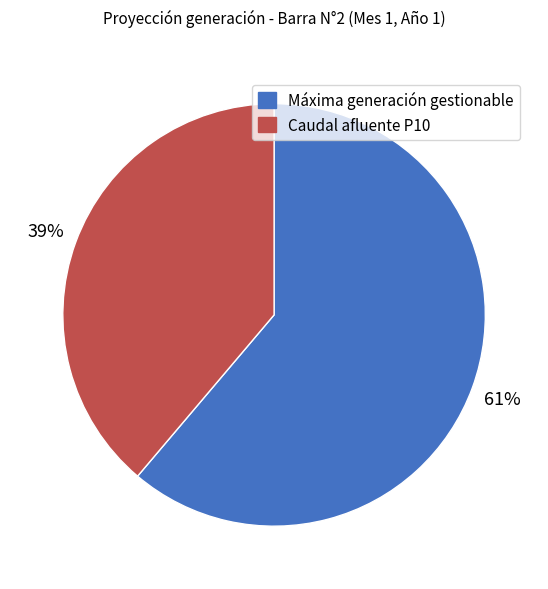

The Máxima generación gestionable slice represents 55% of the pie. True or false?

False